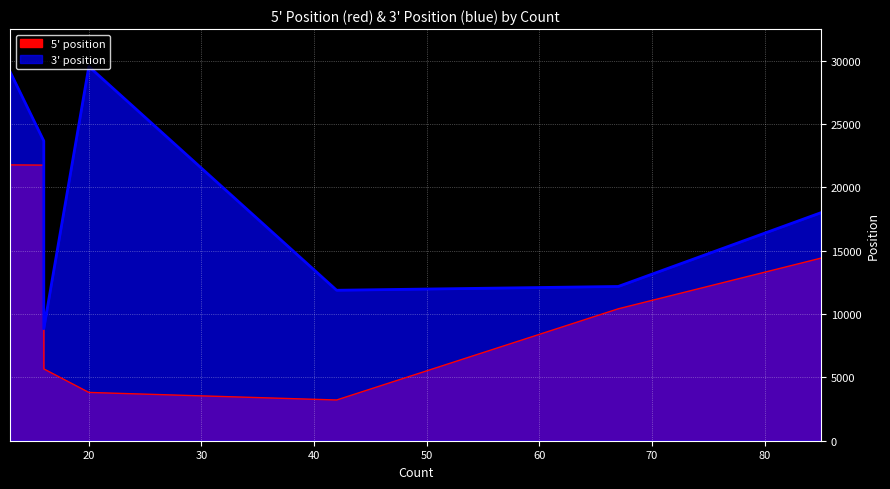

True or false: 3' position has a value of 29126 at 13.

True